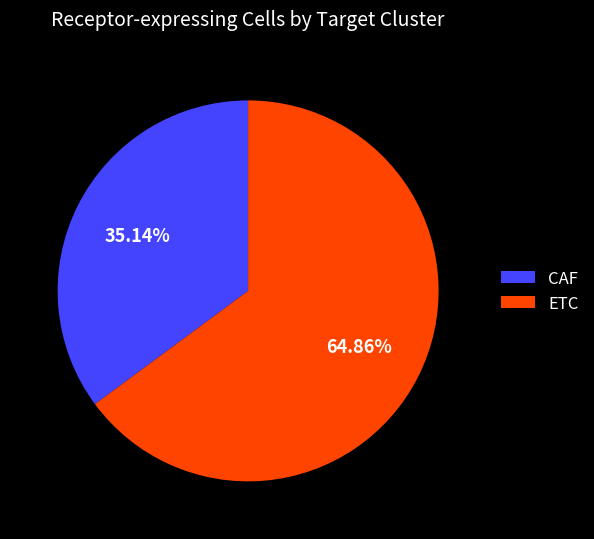

Is ETC the majority of the pie?

Yes